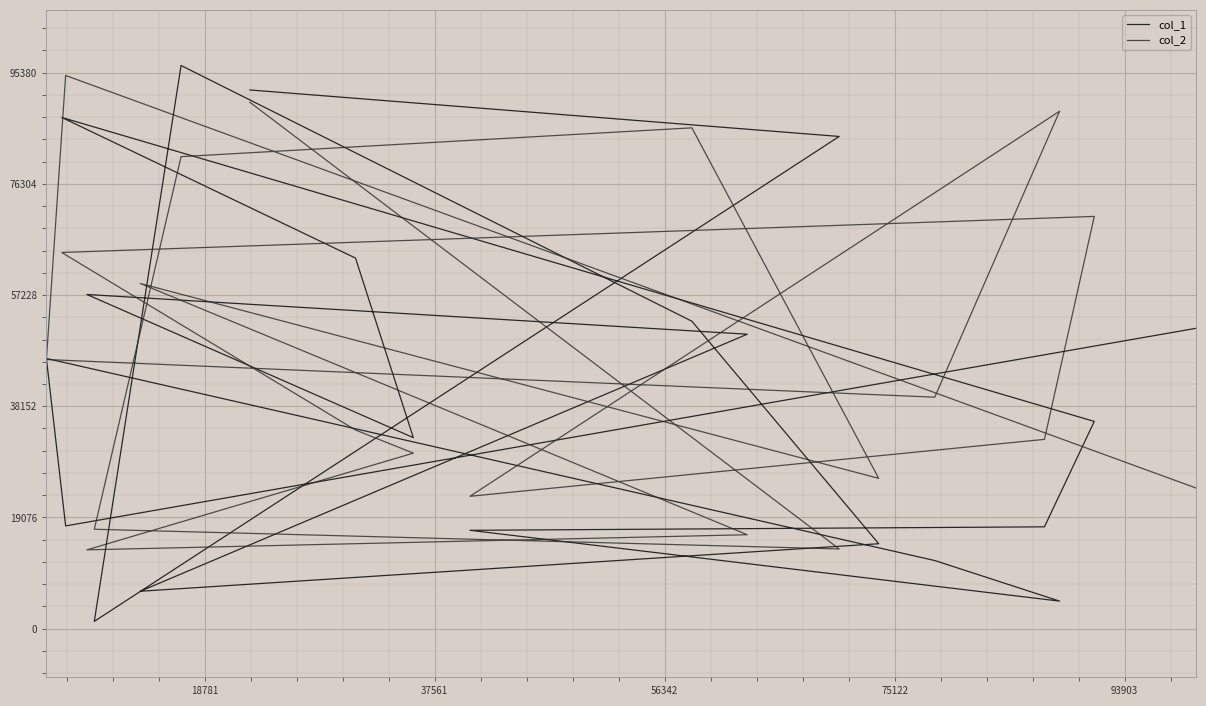

Where is the first local minimum for col_2?

56342